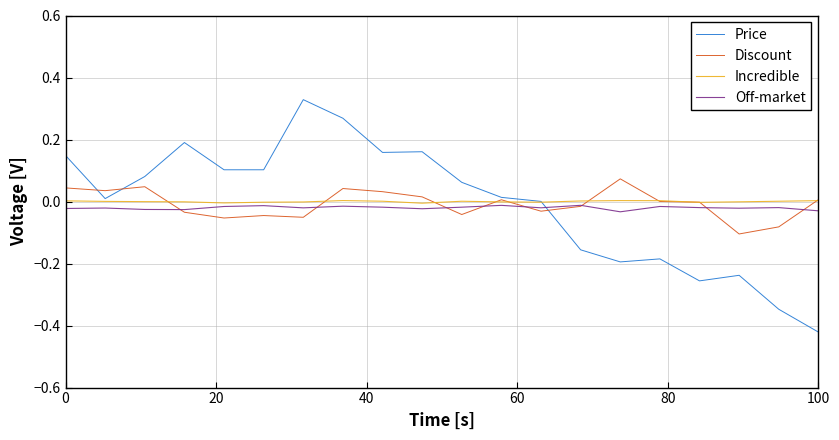

Which series has the widest spread of values?

Price